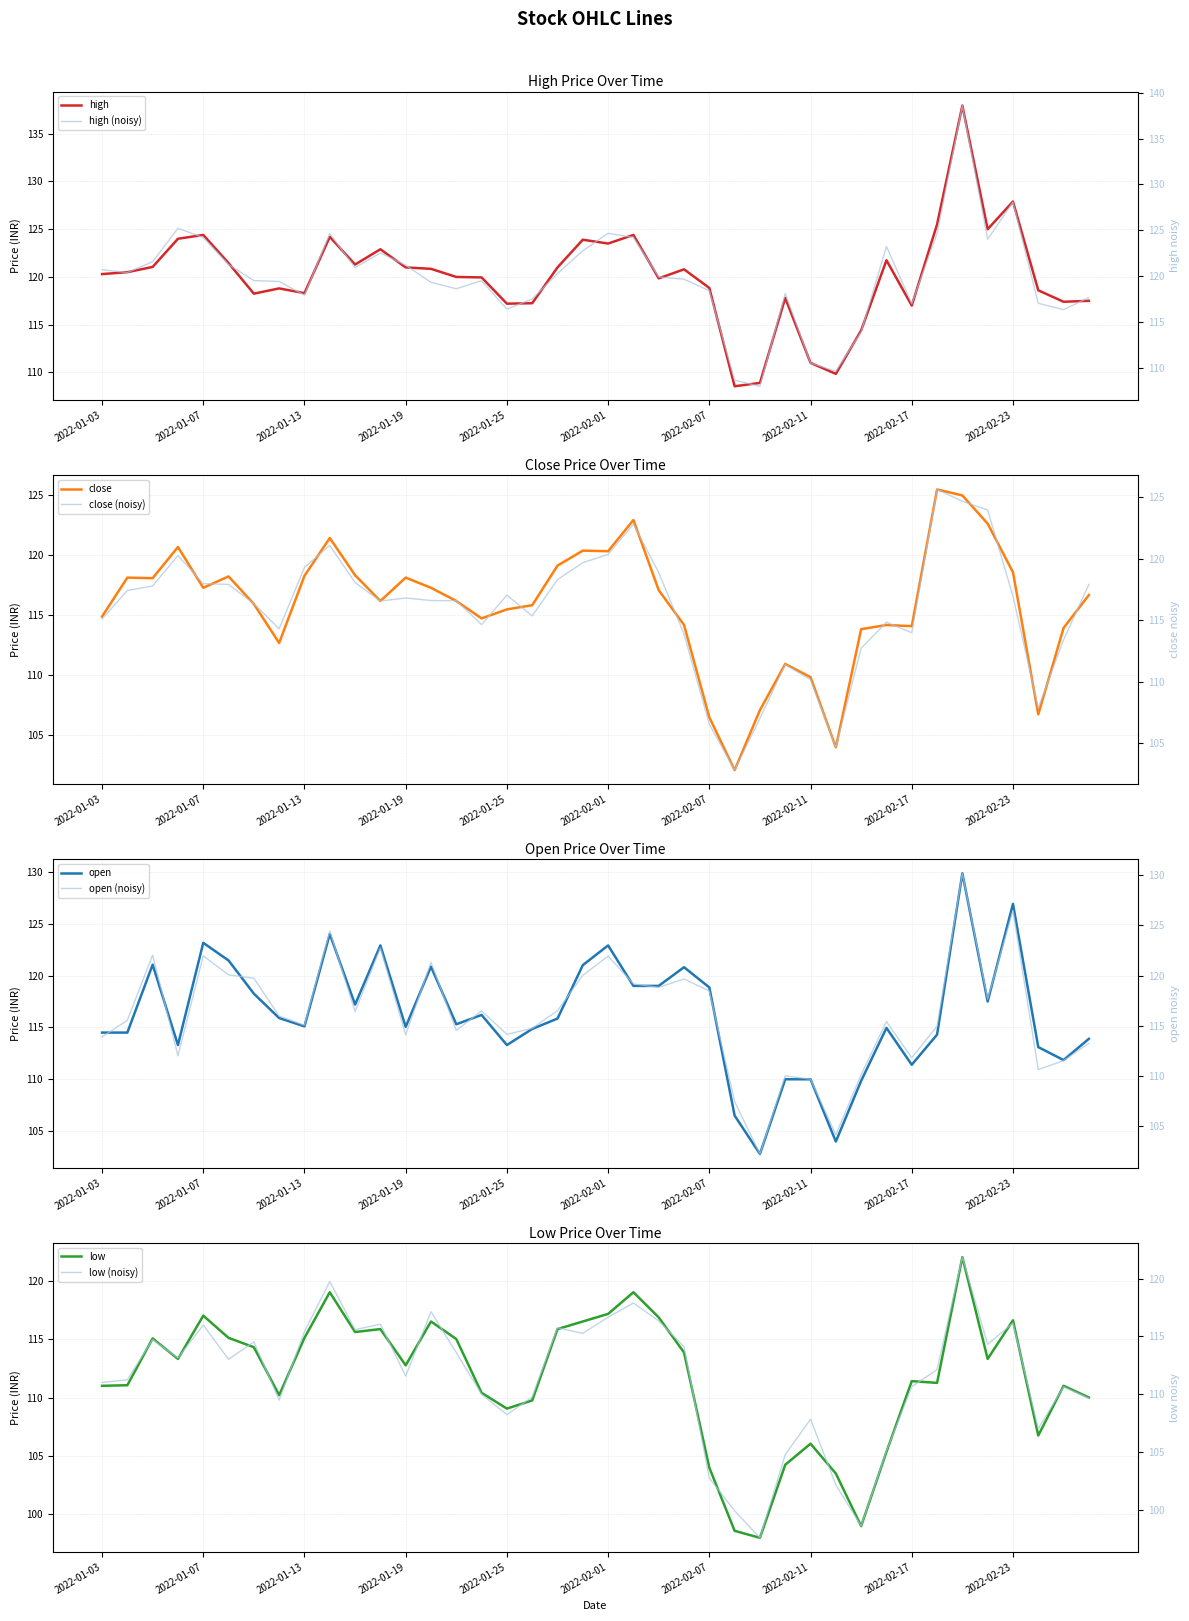

What is the difference between the open values at 2022-02-18 and 2022-02-01?

8.6